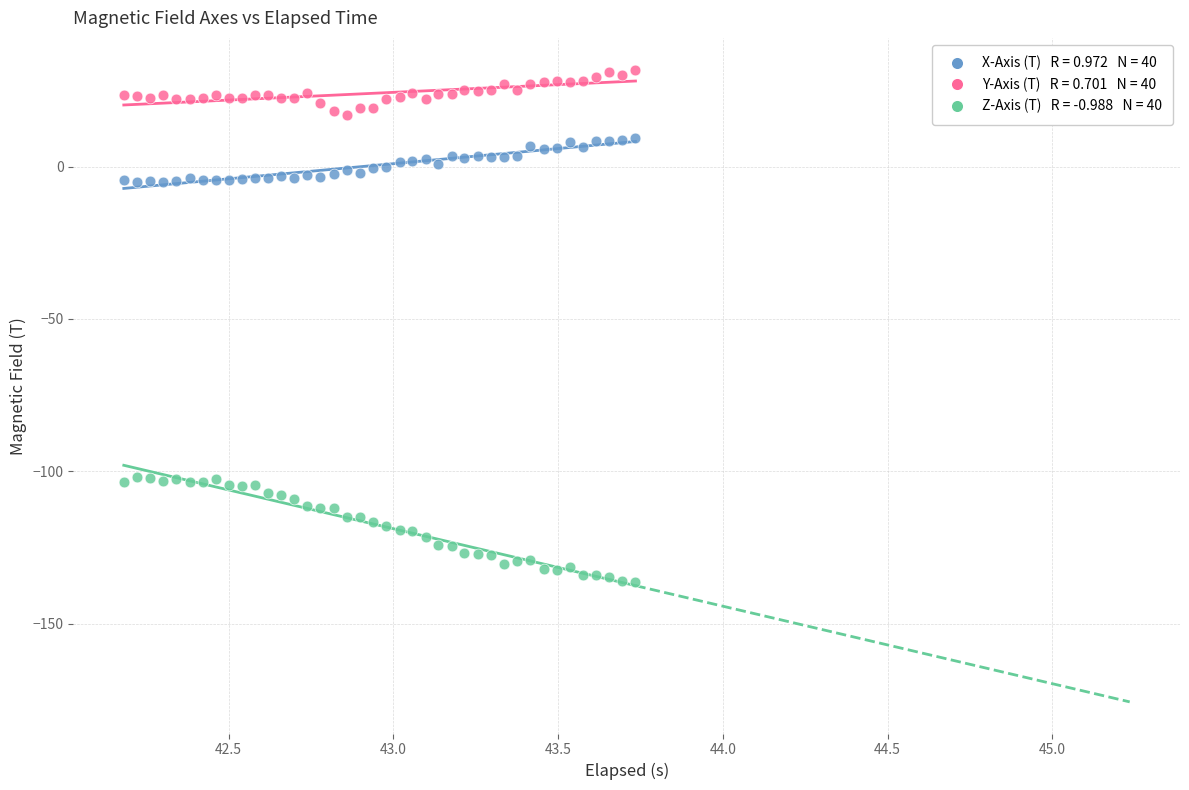

Across all data points, what is the range of Y values (max minus min)?

168.1